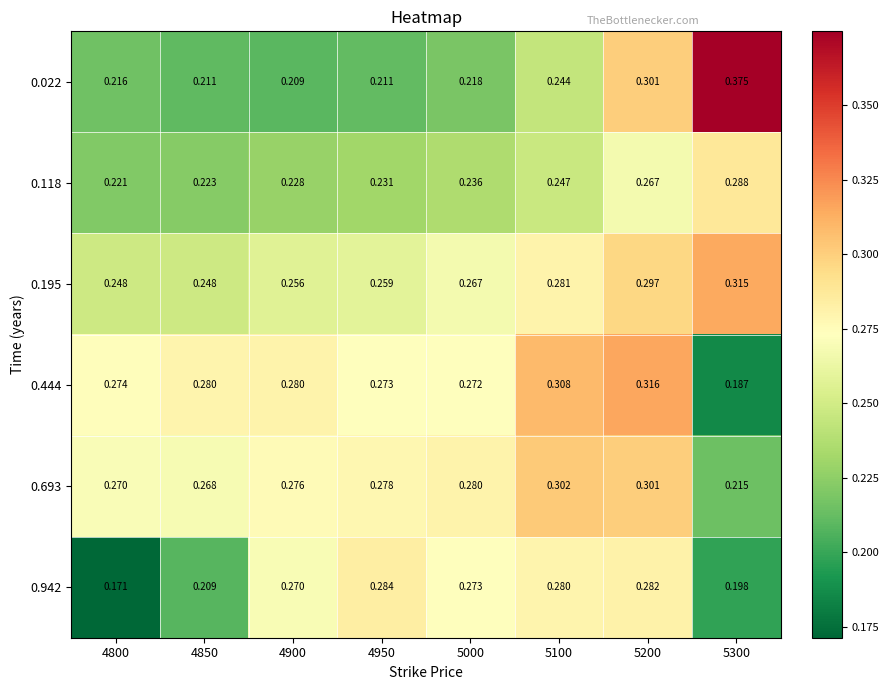

How many distinct data groups are displayed?

6